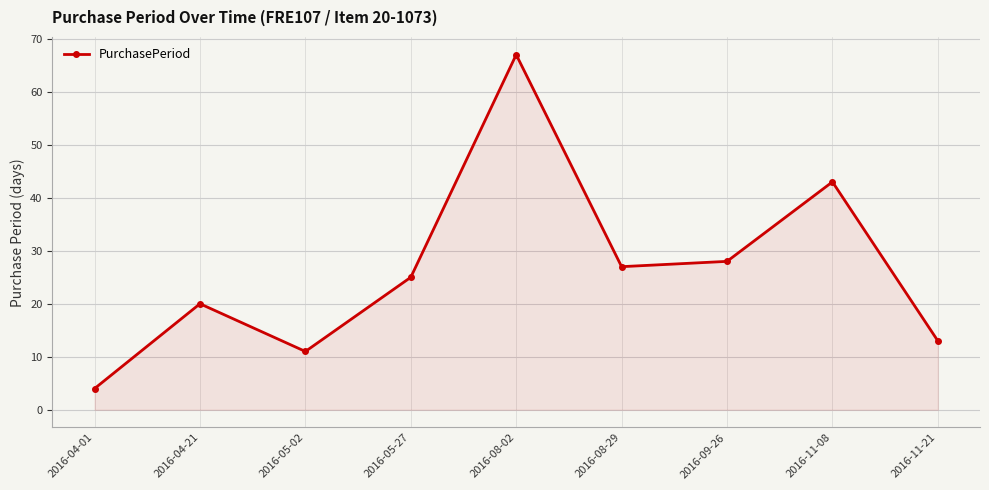

Where is the first local maximum?

2016-04-21